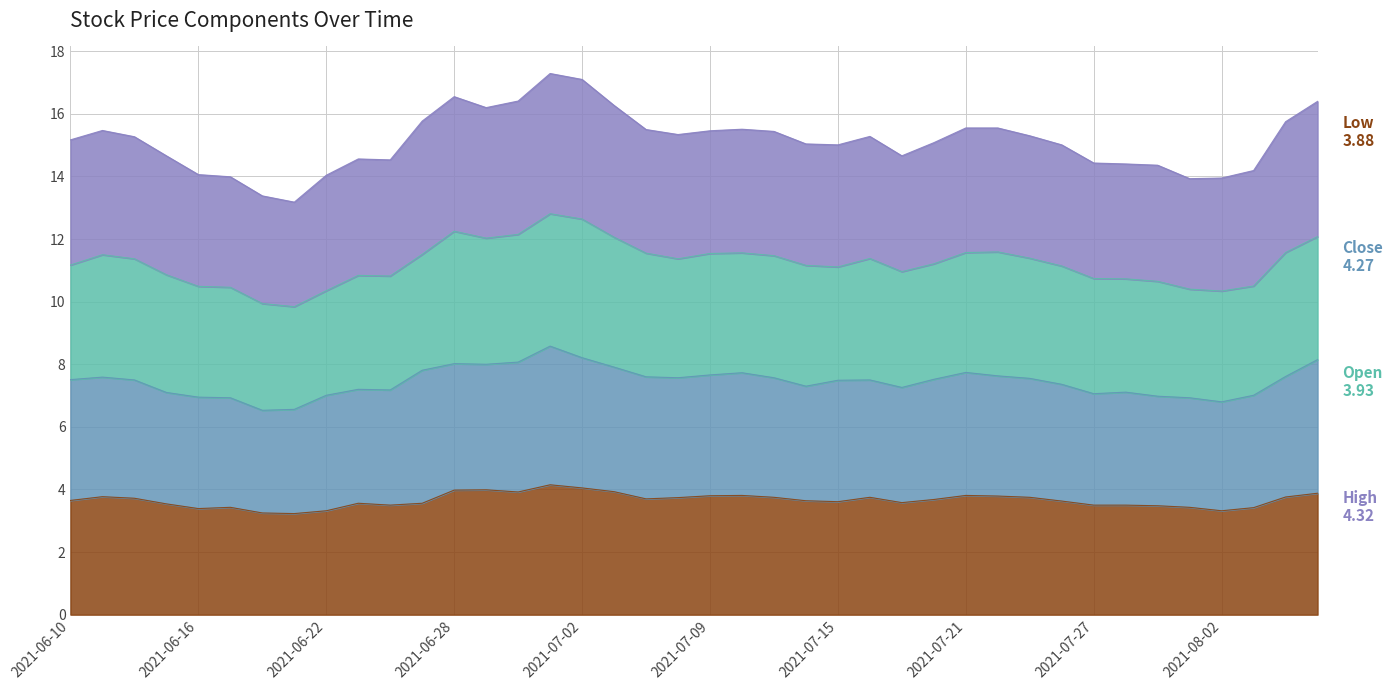

What is the total value across all series at 2021-06-28?

16.6